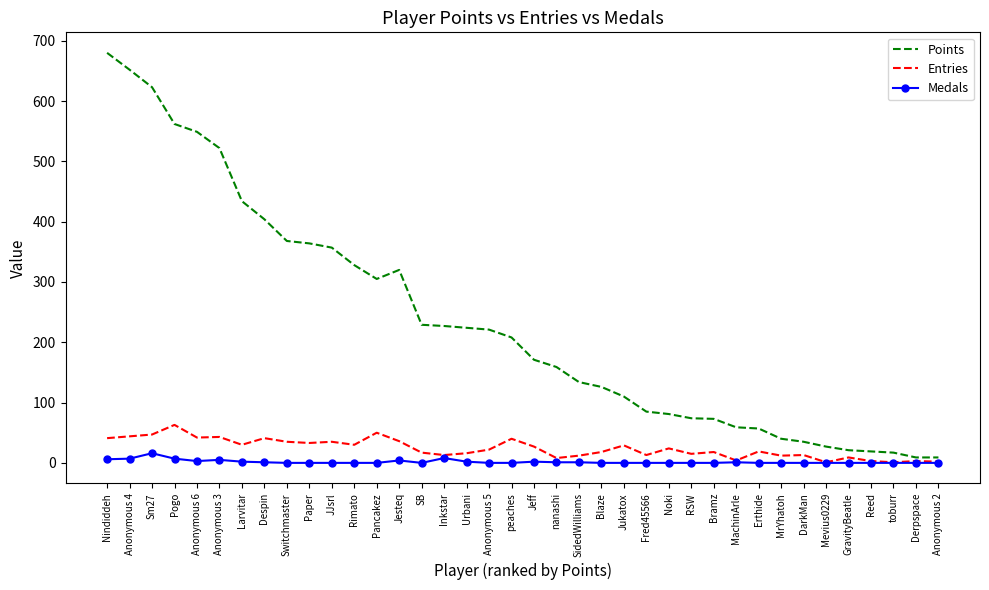

What is the difference between the maximum and minimum values in the Points series?

671